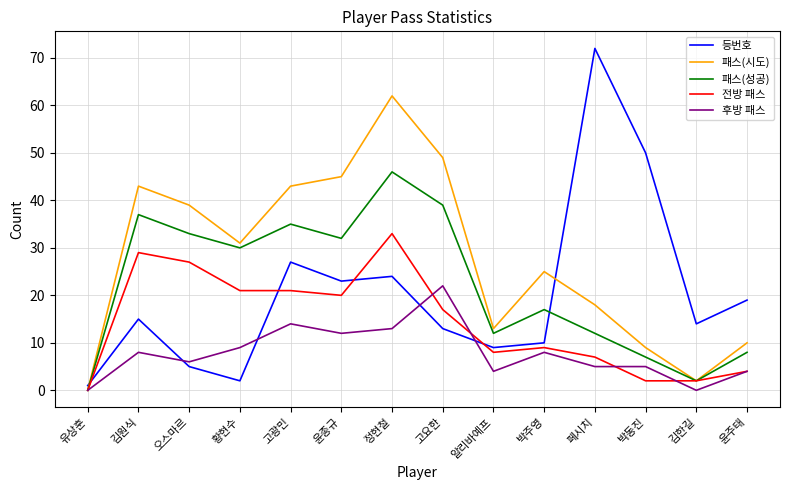

List the series in order of their peak value, highest first.

등번호, 패스(시도), 패스(성공), 전방 패스, 후방 패스